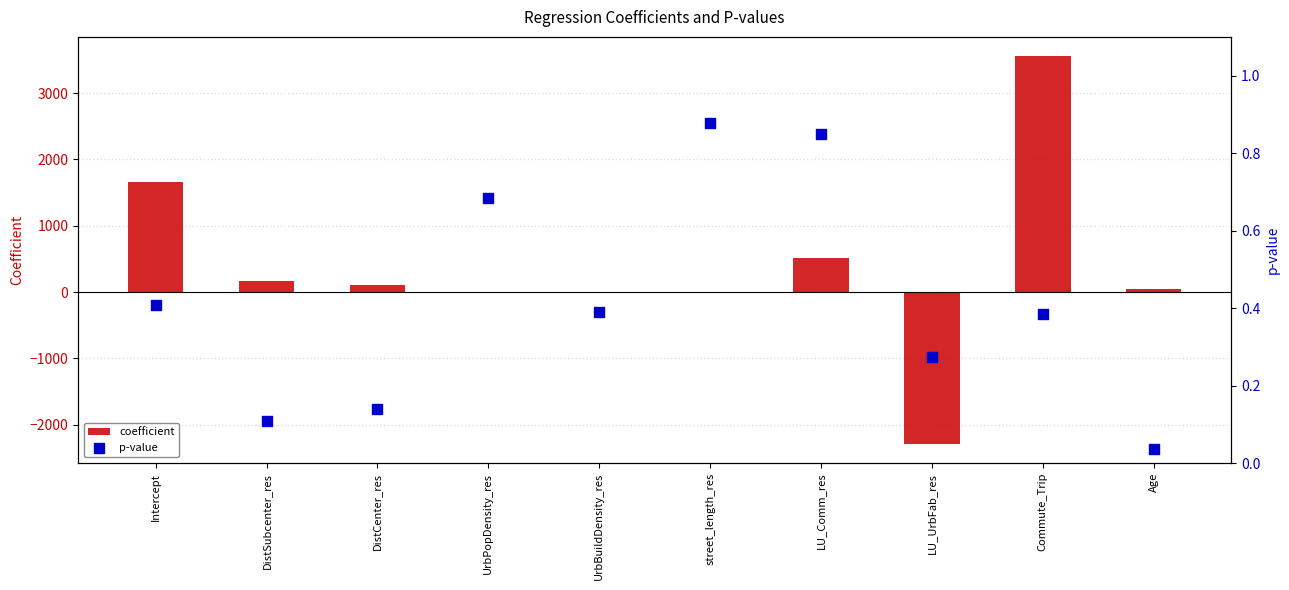

Which series has the largest total across all categories?

coefficient